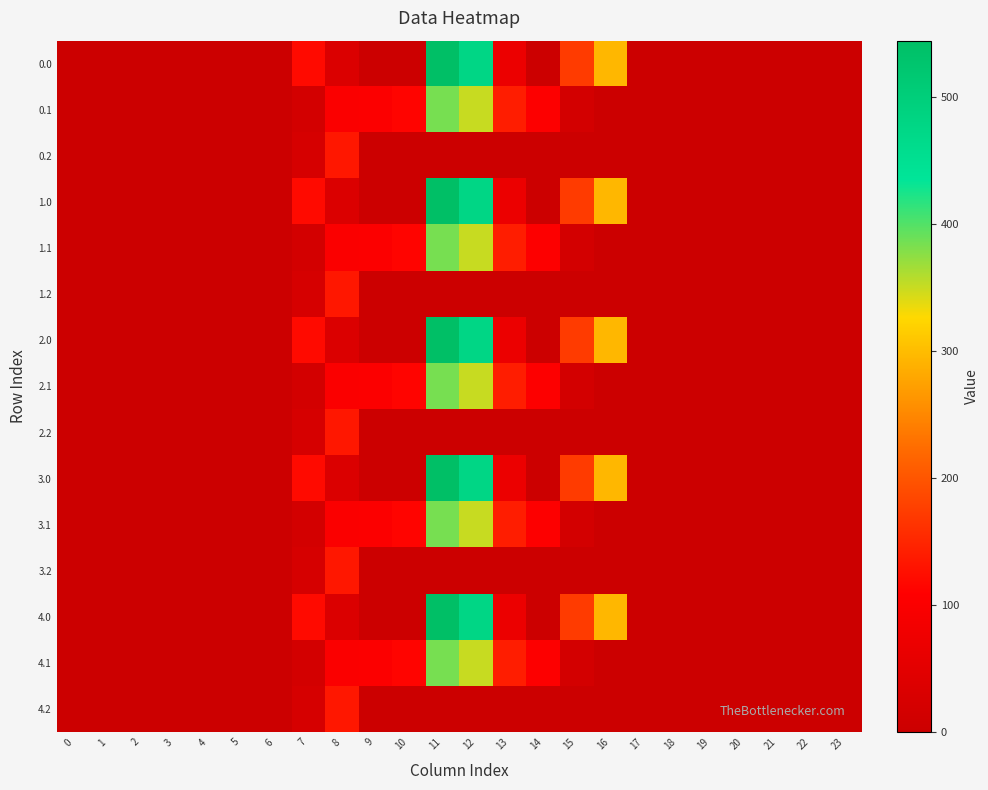

At how many categories does at least one series exceed 460?

2